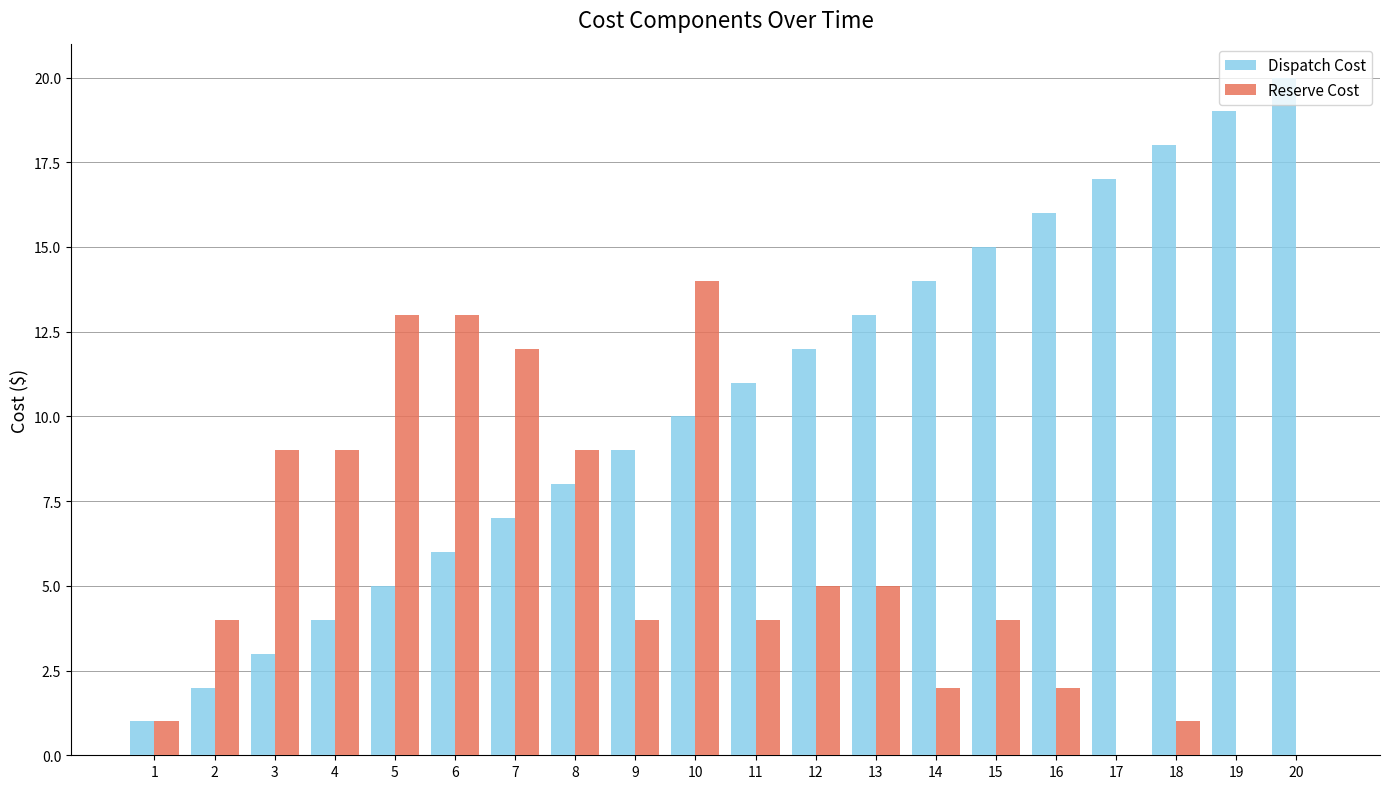

At which category is the sum across all series the highest?

10